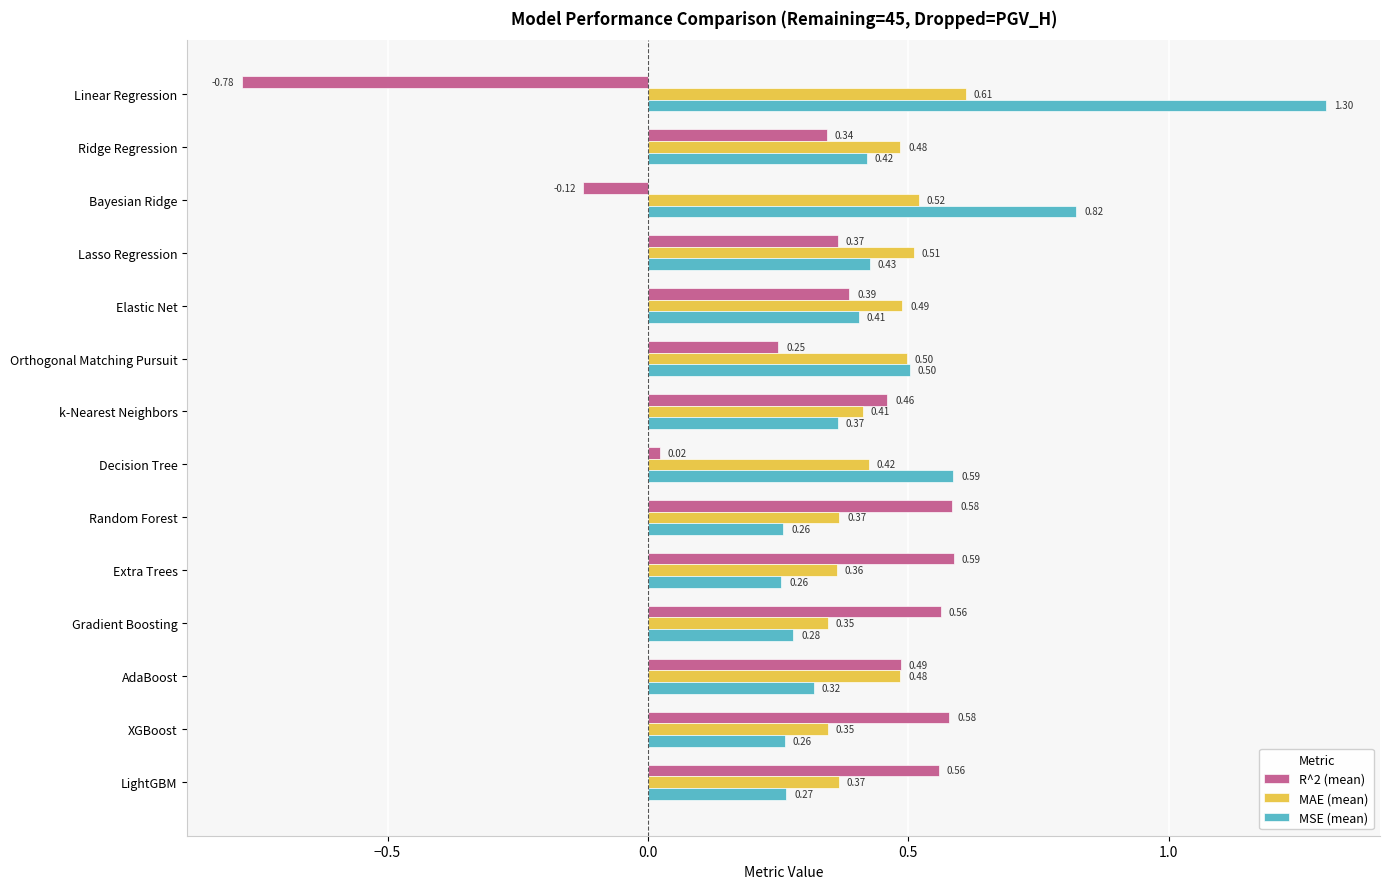

Which series has the largest range (max minus min)?

R^2 (mean)